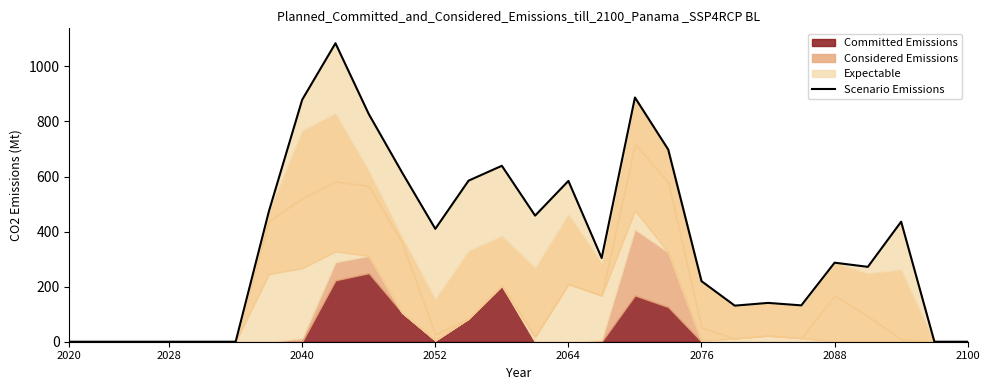

Between 13 and 26, which is larger?

13